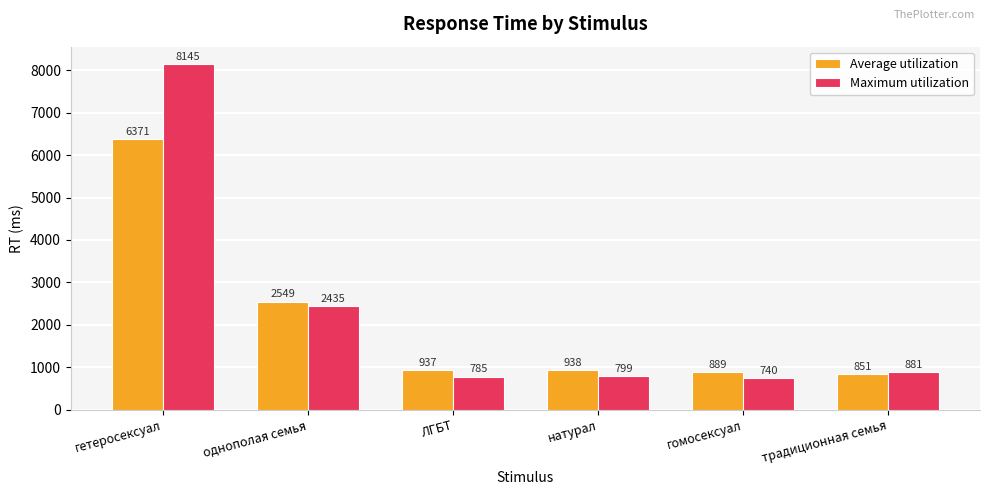

At однополая семья, list the series in order from largest to smallest.

Average utilization, Maximum utilization